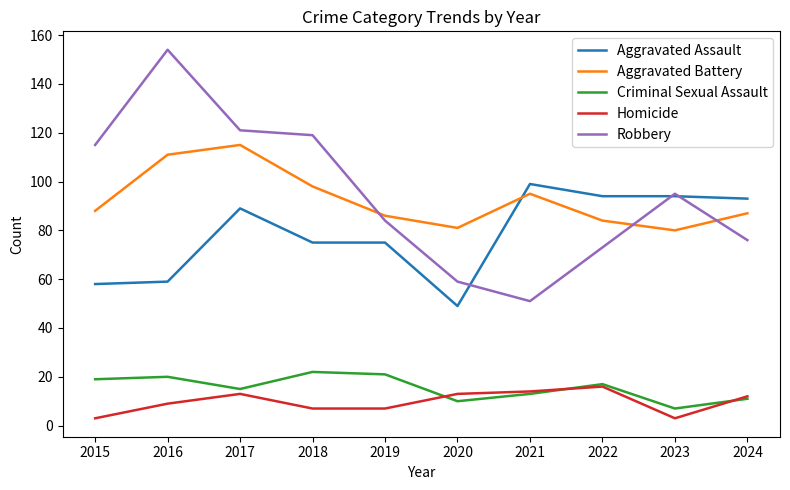

Reading right to left, extract all data points from this chart.

Aggravated Assault: 93	94	94	99	49	75	75	89	59	58
Aggravated Battery: 87	80	84	95	81	86	98	115	111	88
Criminal Sexual Assault: 11	7	17	13	10	21	22	15	20	19
Homicide: 12	3	16	14	13	7	7	13	9	3
Robbery: 76	95	73	51	59	84	119	121	154	115